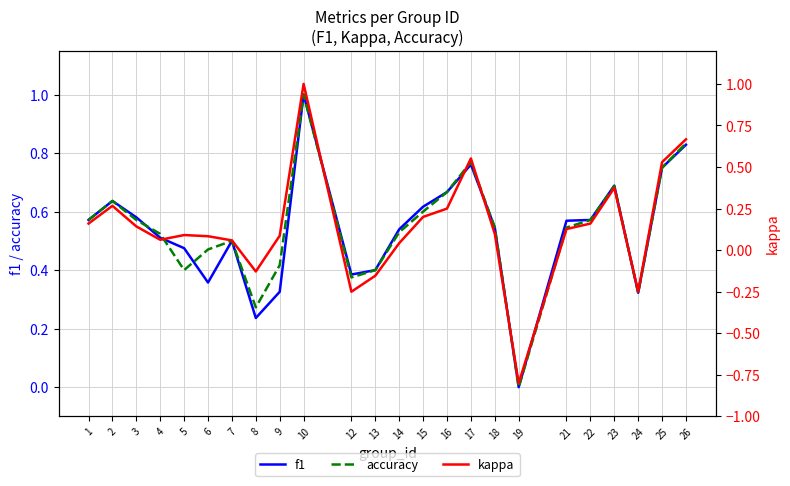

Reading left to right, transcribe all the data shown in this chart.

f1: 0.6	0.6	0.6	0.5	0.5	0.4	0.5	0.2	0.3	1.0	0.4	0.4	0.5	0.6	0.7	0.8	0.5	0.0	0.6	0.6	0.7	0.3	0.8	0.8
accuracy: 0.6	0.6	0.6	0.5	0.4	0.5	0.5	0.3	0.4	1.0	0.4	0.4	0.5	0.6	0.7	0.8	0.5	0.0	0.5	0.6	0.7	0.3	0.8	0.8
kappa: 0.2	0.3	0.1	0.1	0.1	0.1	0.1	-0.1	0.1	1.0	-0.2	-0.2	0.0	0.2	0.2	0.6	0.1	-0.8	0.1	0.2	0.4	-0.2	0.5	0.7